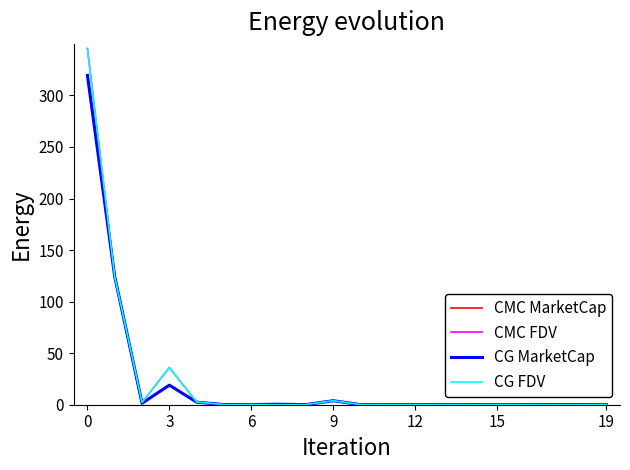

What is the maximum value shown in the chart?

345.5